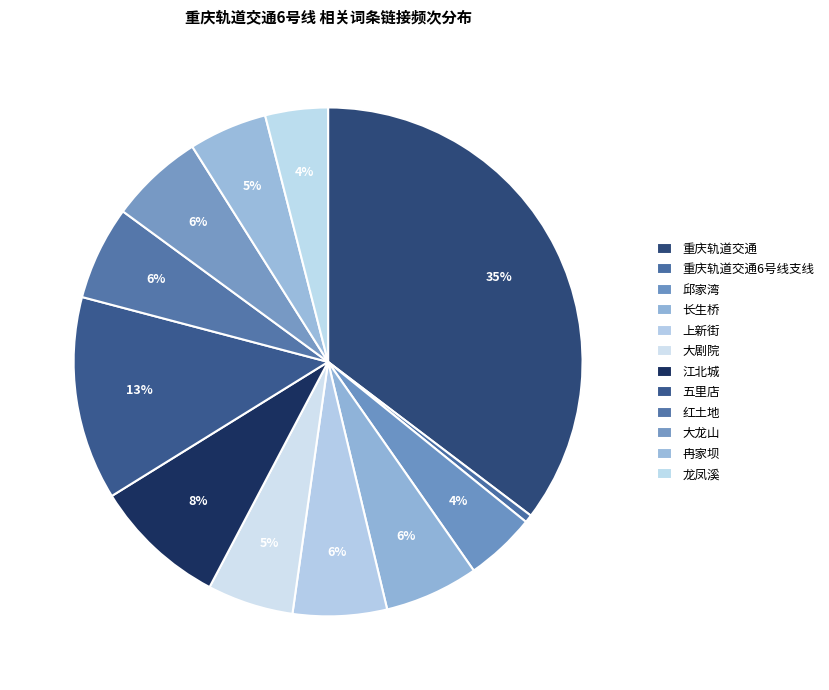

How many segments does this pie chart have?

12